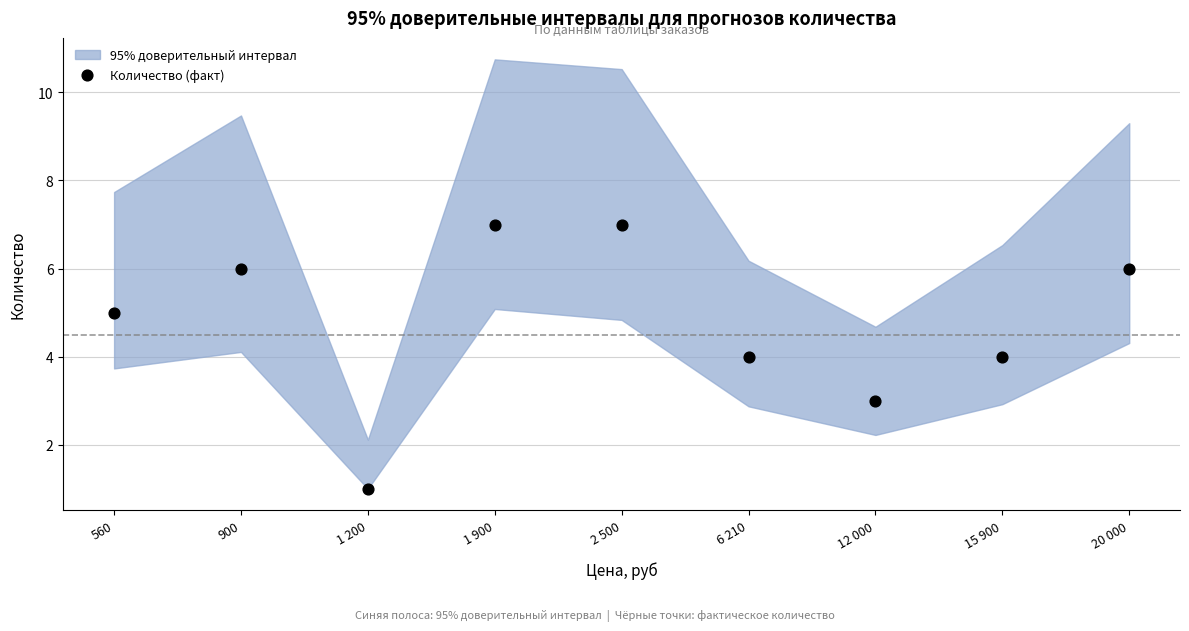

What is the range of Y values (max minus min)?

6